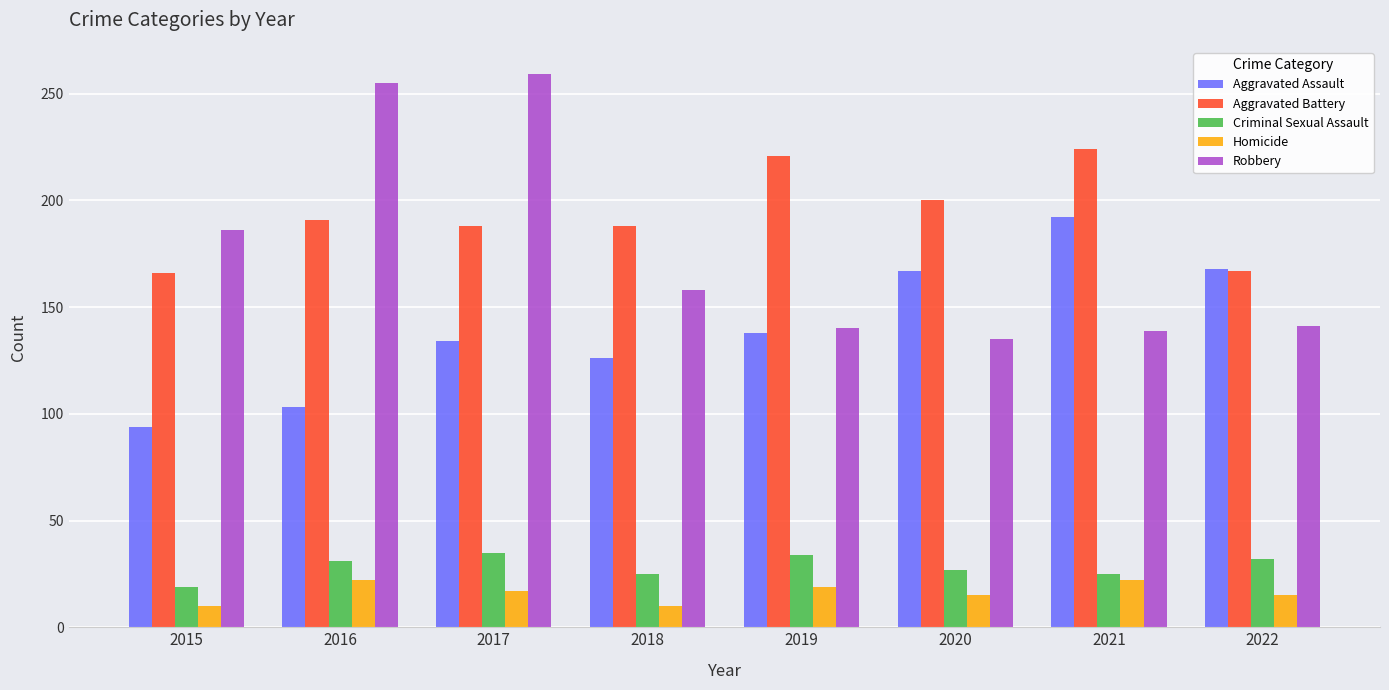

Where does the Robbery series first go above 158?

2015